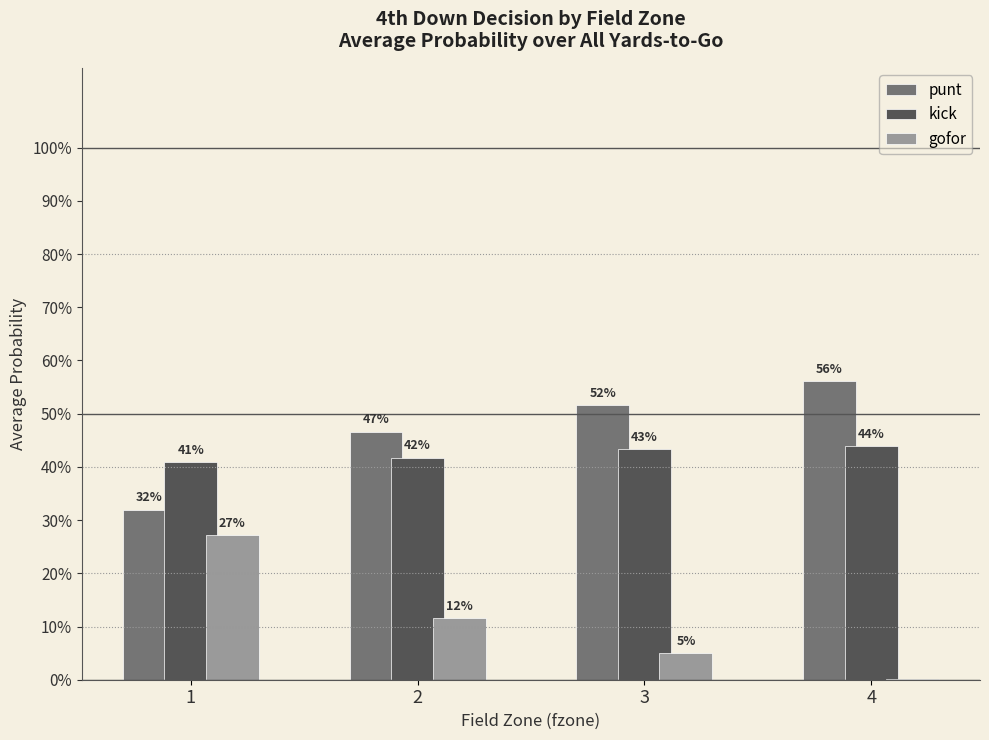

What is the average value of the punt series?

0.5